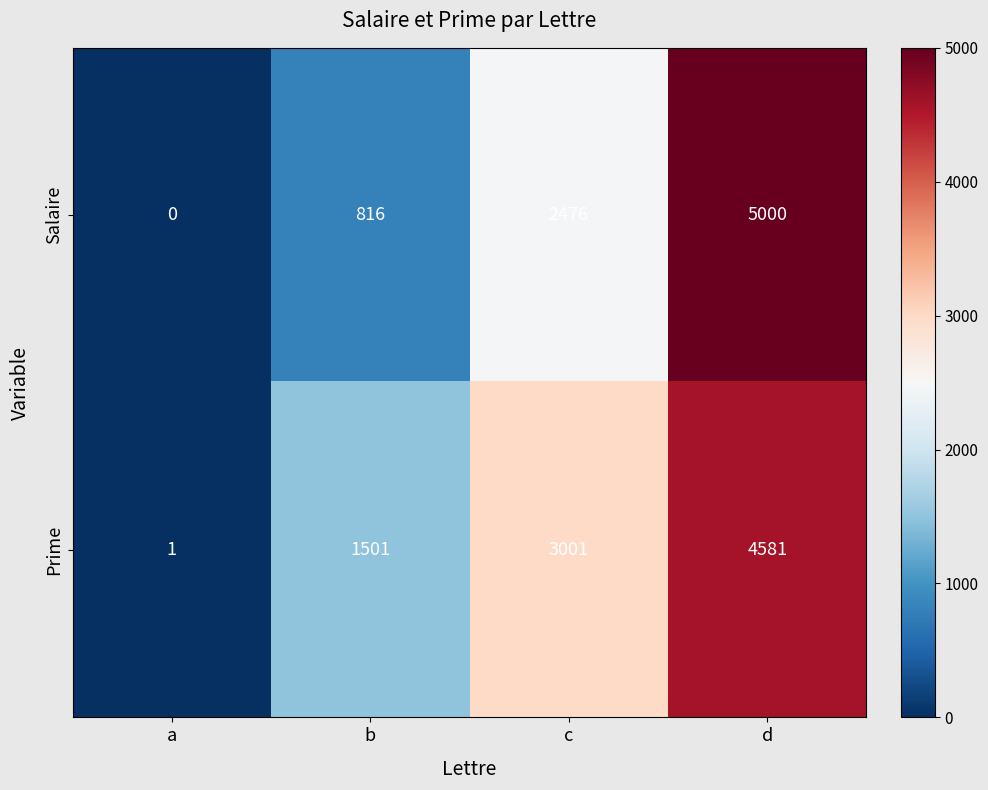

At which label is Salaire closest to 2500?

c